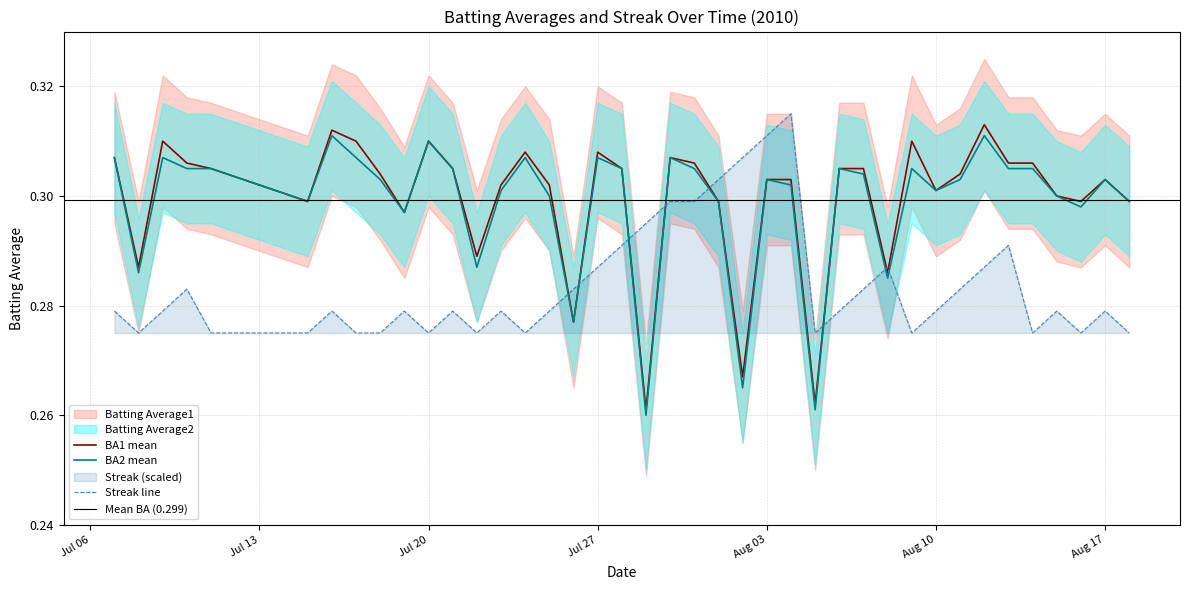

At 2010-08-13, list the series in order from smallest to largest.

Streak, Batting Average2, Batting Average1